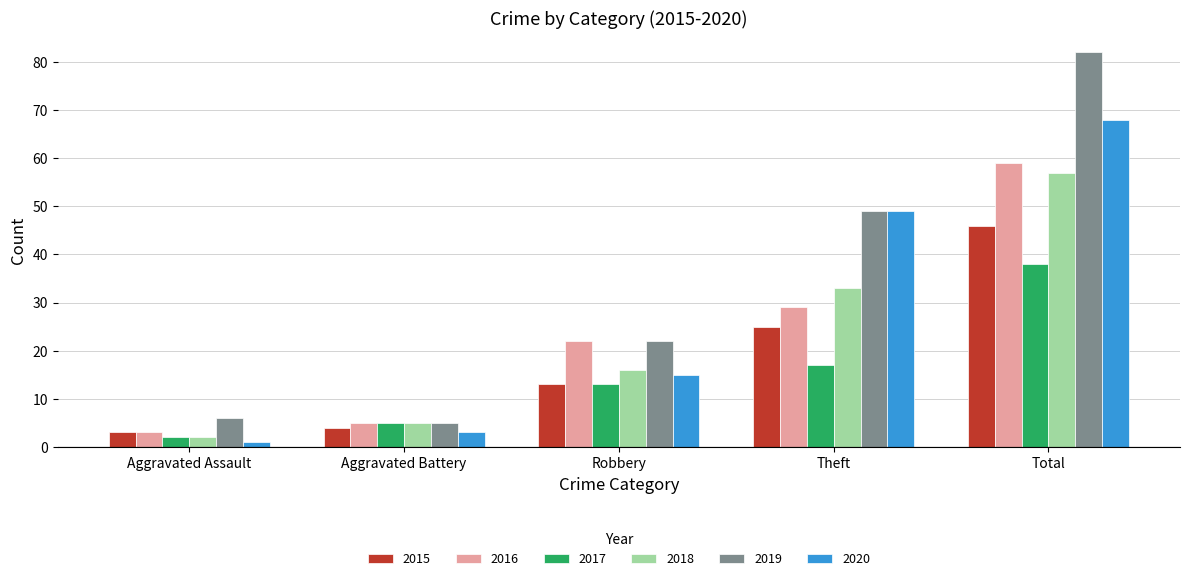

Reading left to right, transcribe all the data shown in this chart.

2015: 3	4	13	25	46
2016: 3	5	22	29	59
2017: 2	5	13	17	38
2018: 2	5	16	33	57
2019: 6	5	22	49	82
2020: 1	3	15	49	68